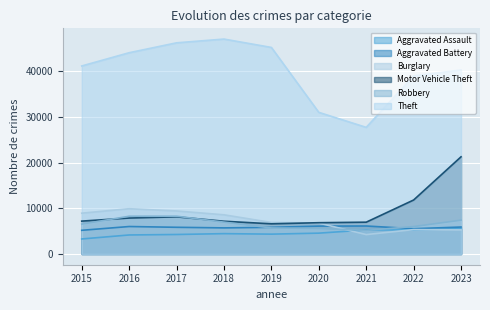

What are all the series names shown in the legend?

Aggravated Assault, Aggravated Battery, Burglary, Motor Vehicle Theft, Robbery, Theft